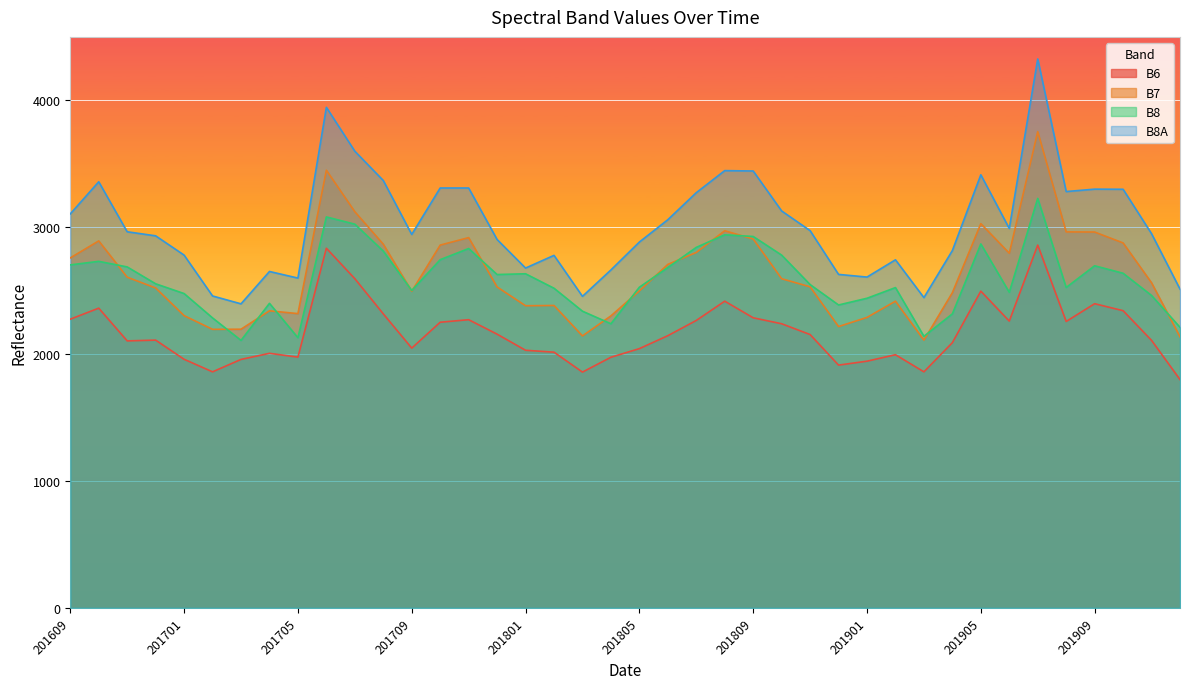

At which label is B8 closest to 2667?

201806